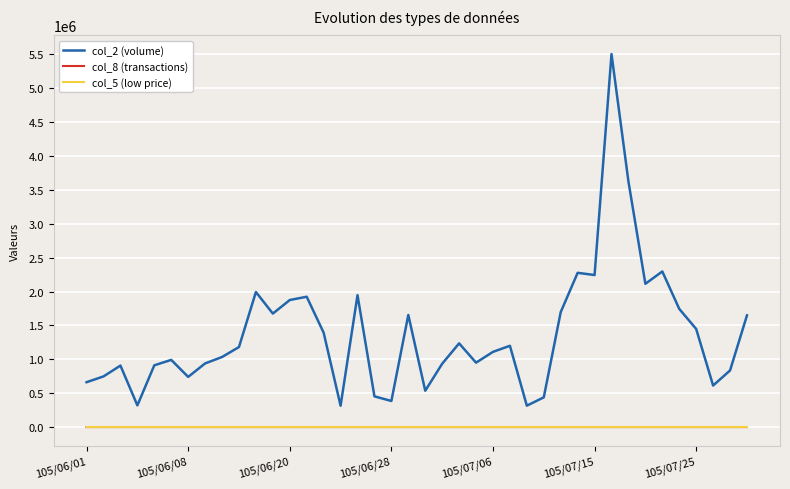

How many lines are shown in the chart?

3